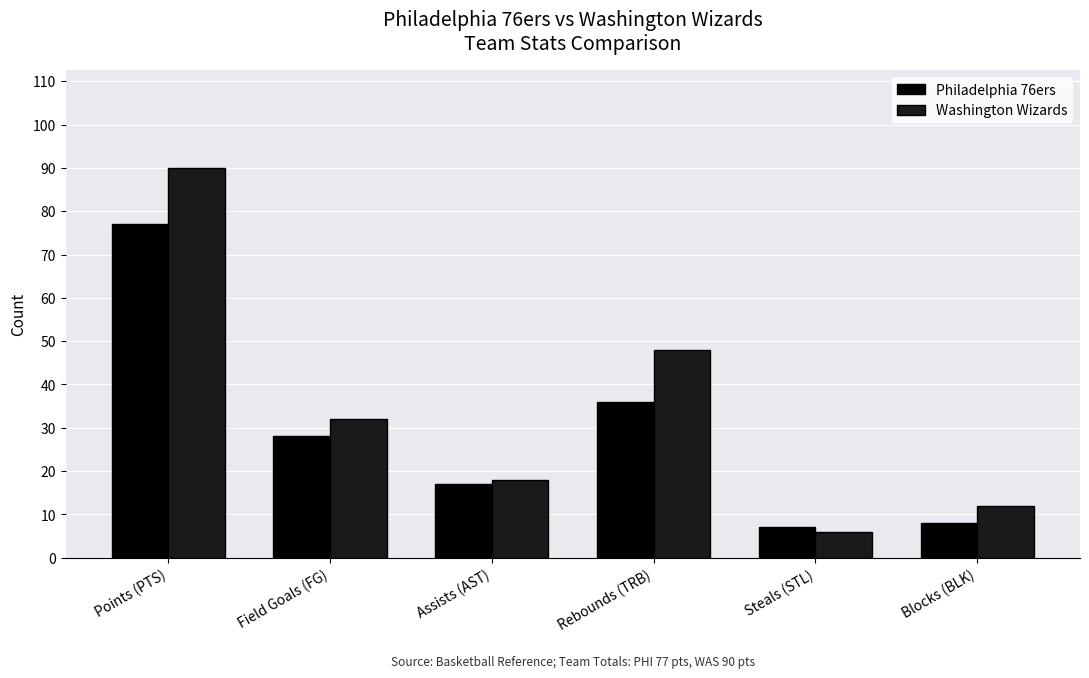

At Points (PTS), list the series in order from largest to smallest.

Washington Wizards, Philadelphia 76ers